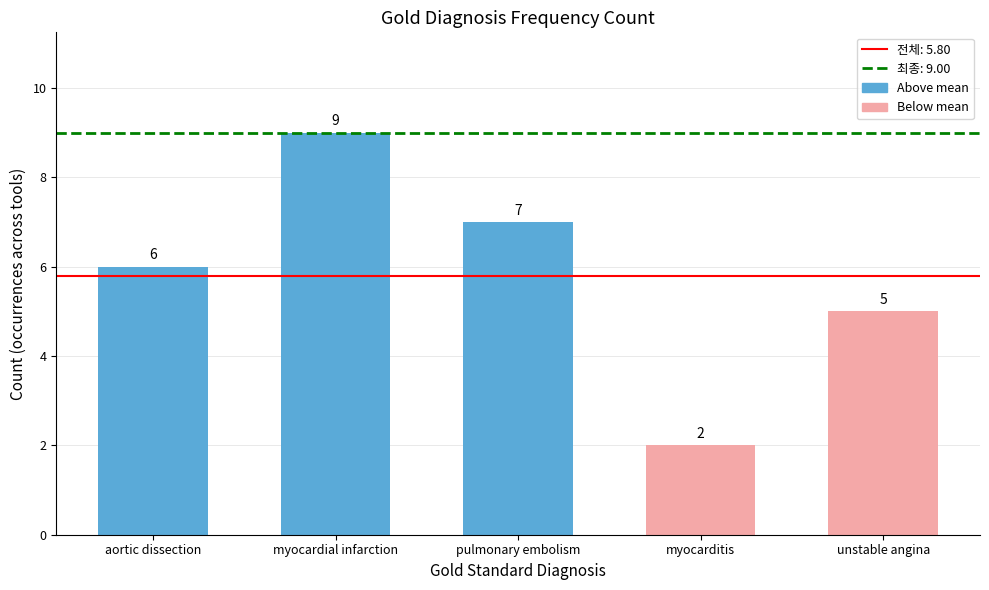

How many values are between 5 and 7?

3